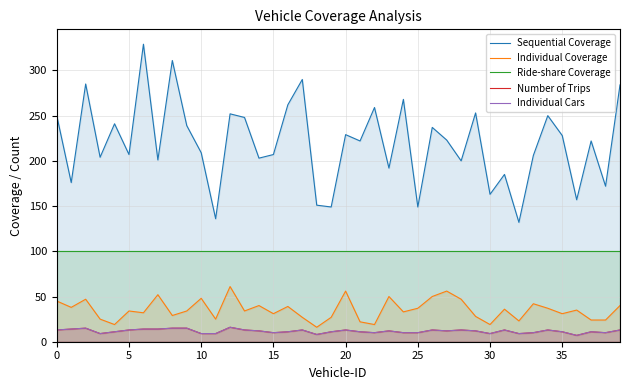

What is the greatest value displayed?

329